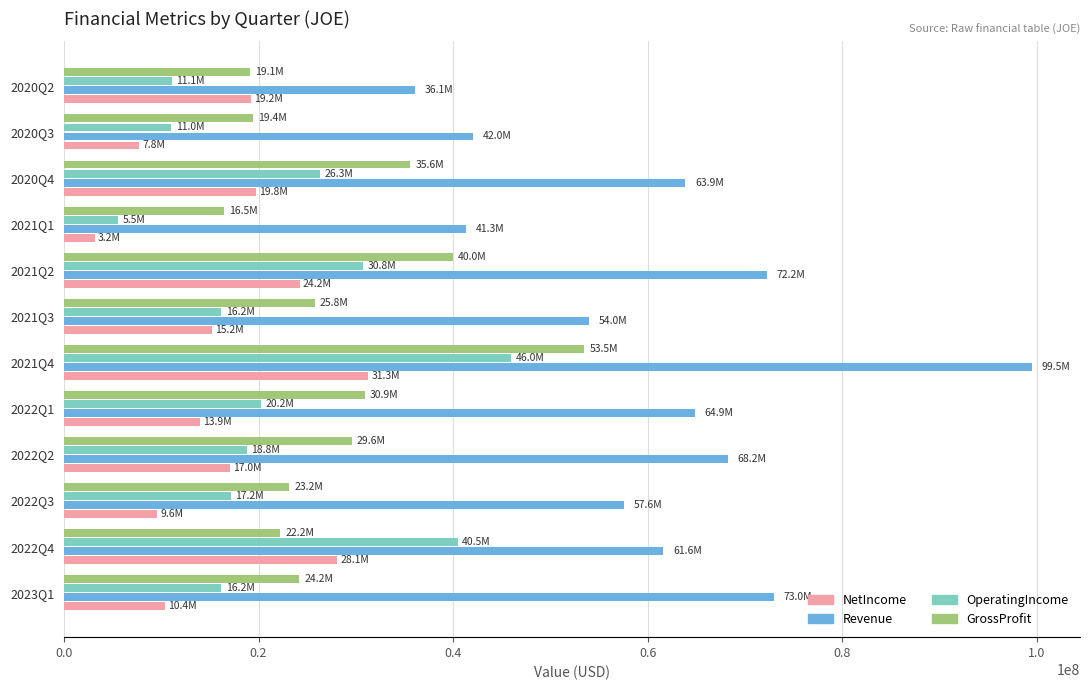

What is the total value across all series at 2021Q3?

111118000